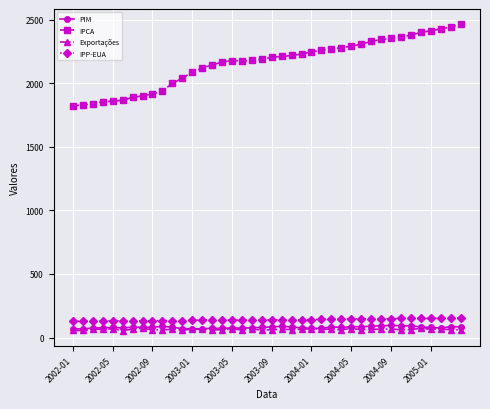

Which series has the widest spread of values?

IPCA